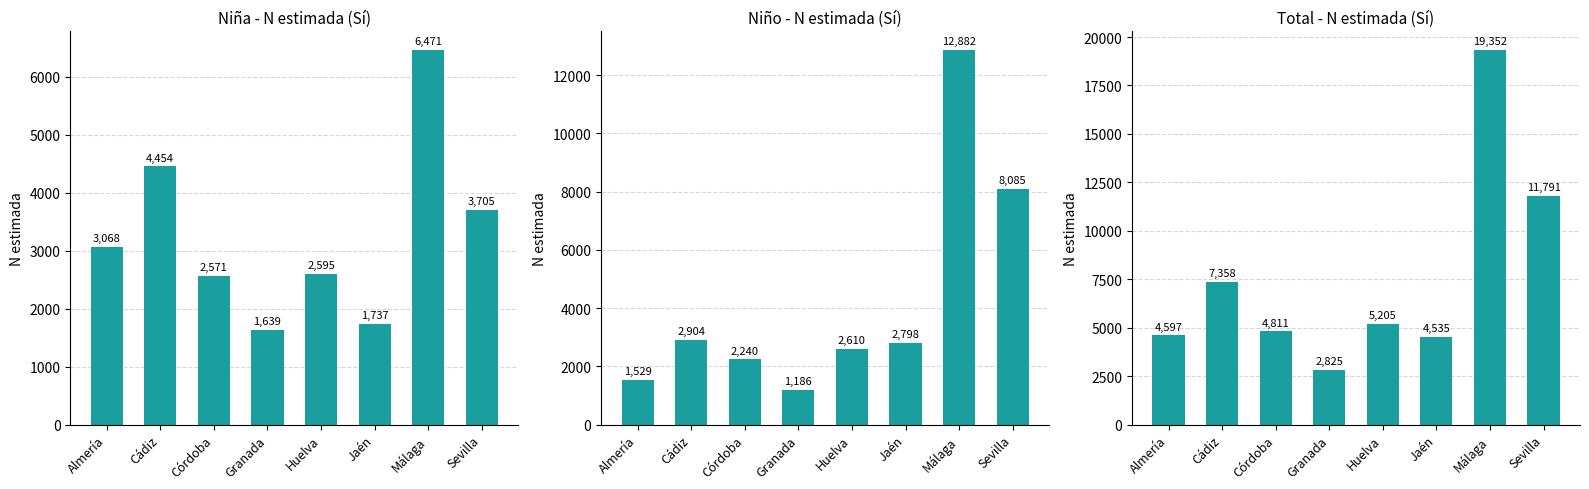

What position from the right is Málaga?

2